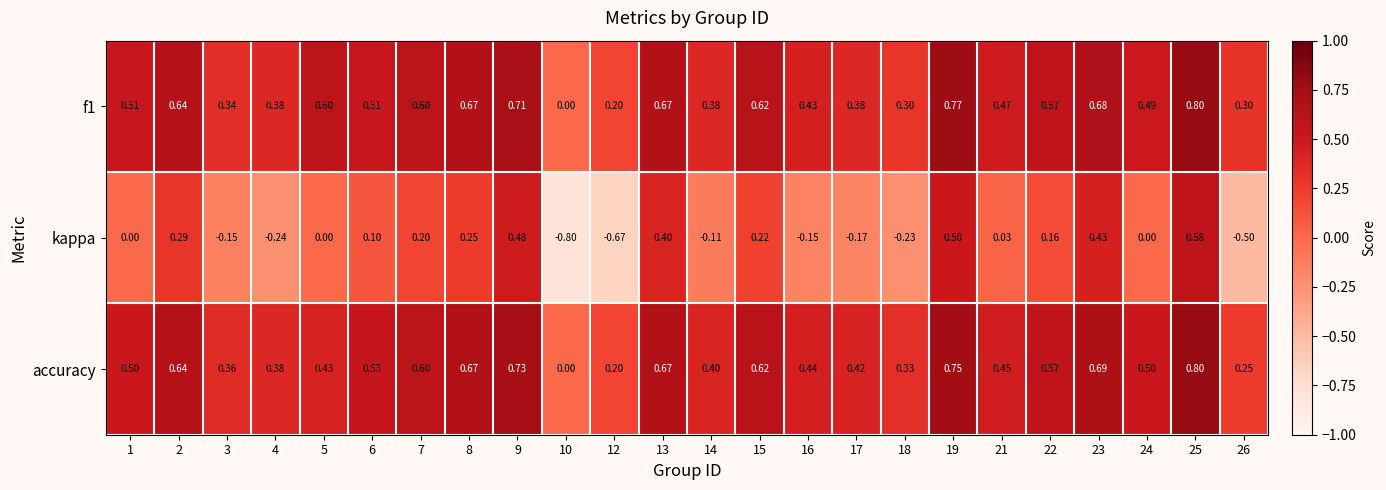

Between 14 and 25, which series saw the biggest shift?

kappa